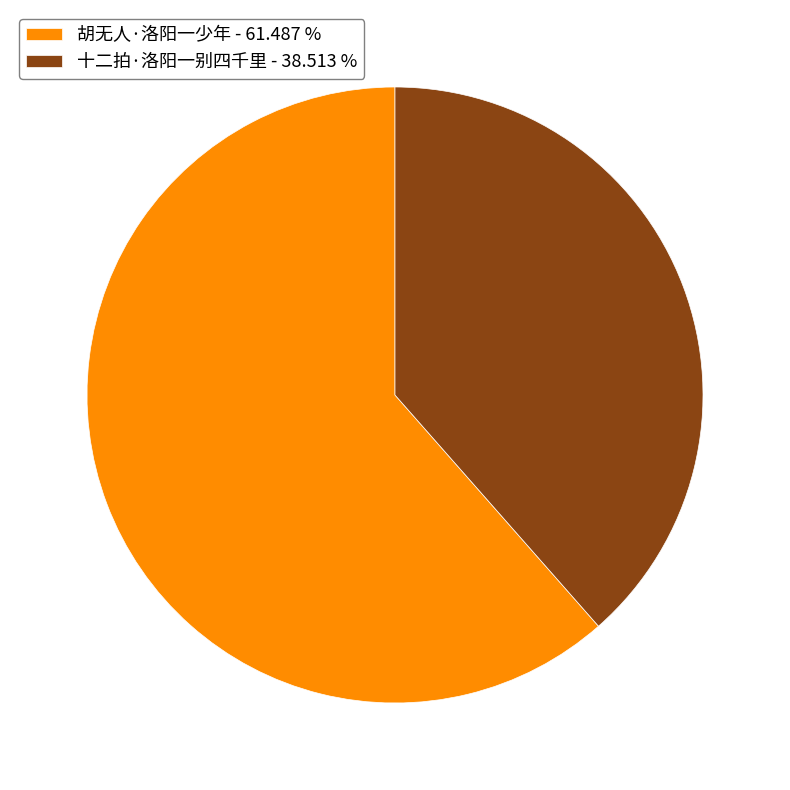

Which has a higher value, 十二拍·洛阳一别四千里 - 38.513 % or 胡无人·洛阳一少年 - 61.487 %?

胡无人·洛阳一少年 - 61.487 %